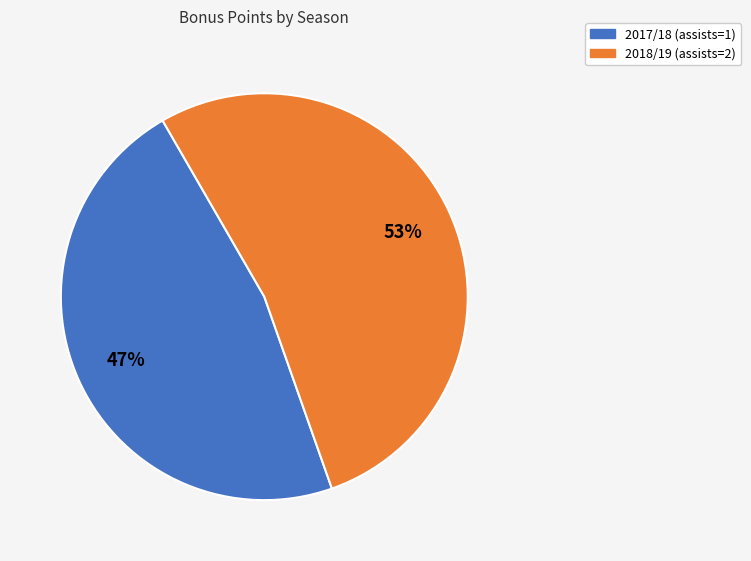

Is the sum of 2017/18 (assists=1) and 2018/19 (assists=2) greater than half?

Yes